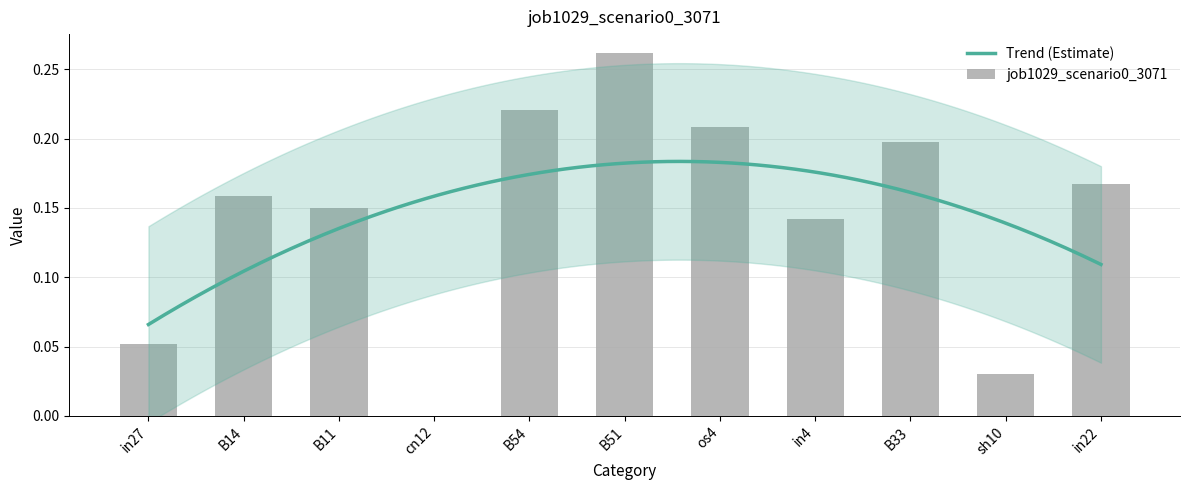

Reading left to right, transcribe all the data shown in this chart.

0.1	0.2	0.2	0.0	0.2	0.3	0.2	0.1	0.2	0.0	0.2